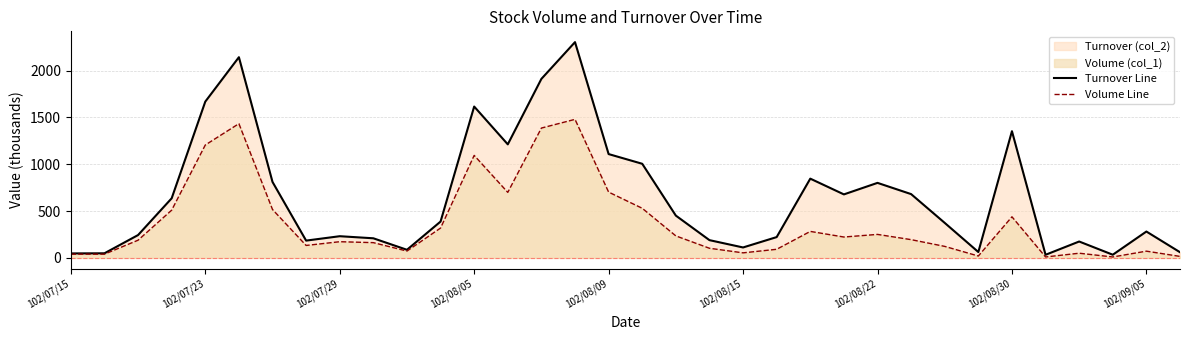

Which category has the lowest value across all series?

29